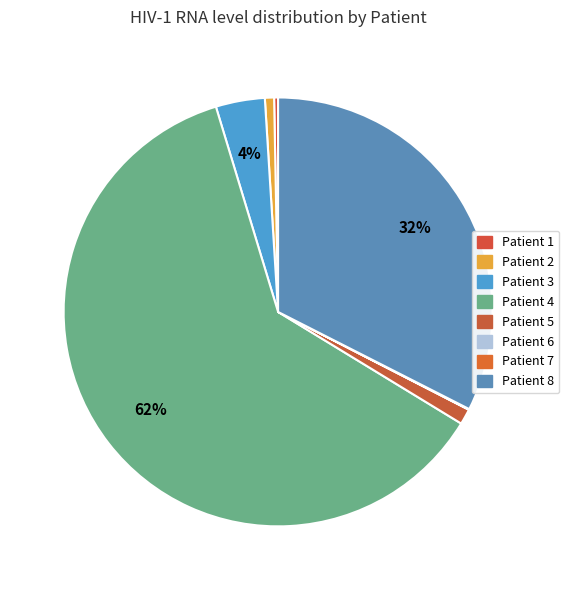

To the nearest percent, what is the combined percentage of Patient 8 and Patient 1?

33%